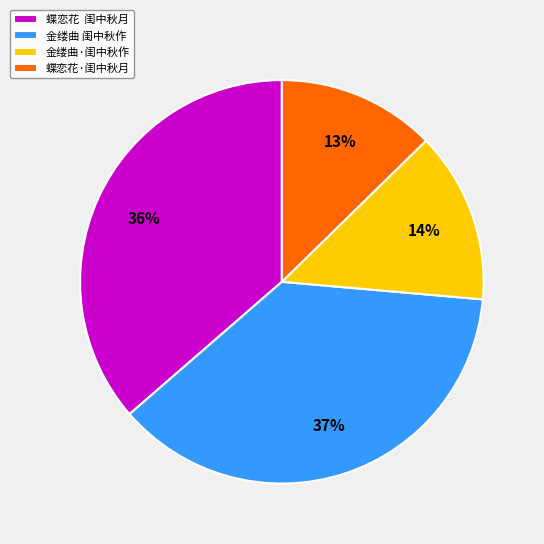

Does any single category account for the majority?

No